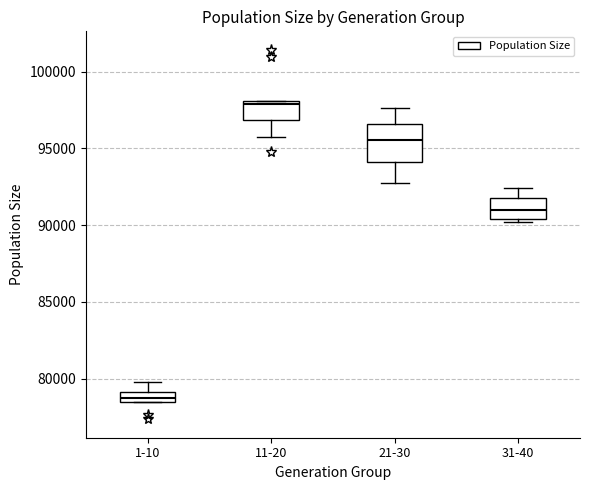

Where does the upper whisker of the box for 1-10 end on the y-axis? The values are not printed on the chart, so give them approximately, as read against the axis.

79500